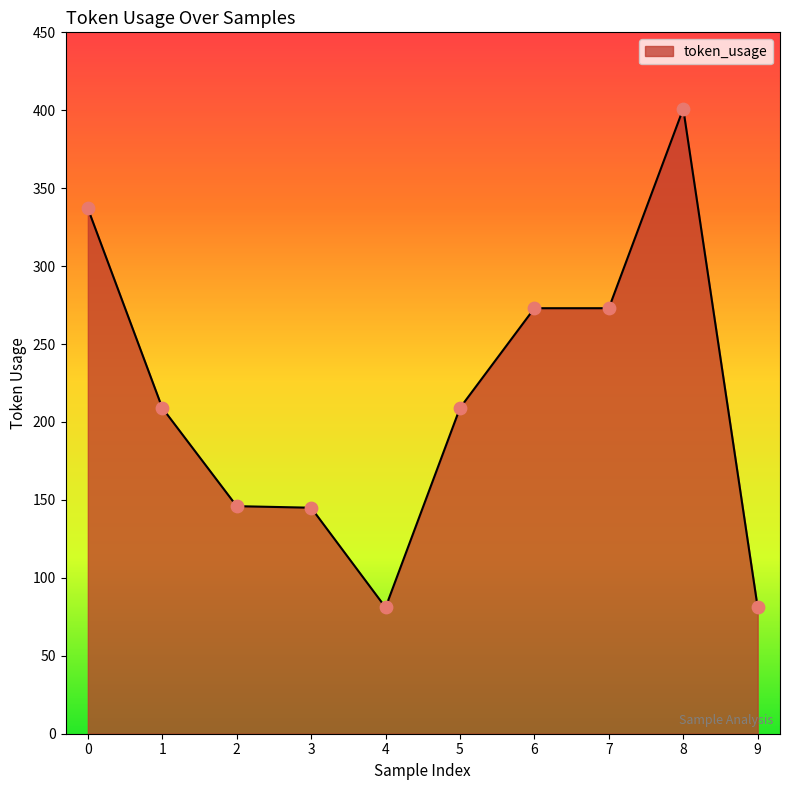

What is the change in value from 3 to 7?

+128